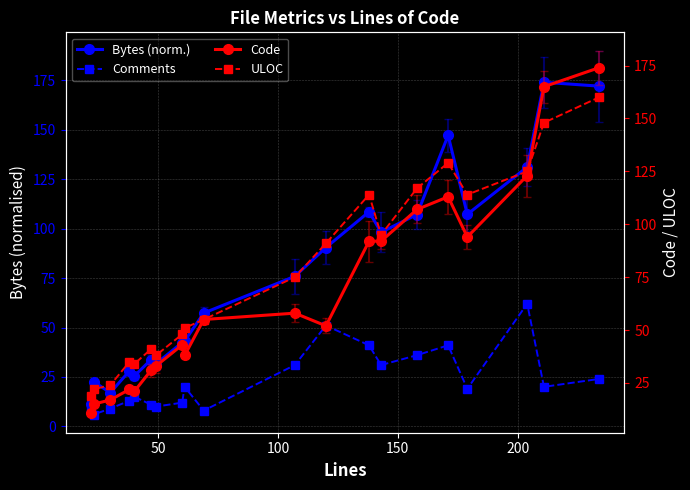

Is it true that Comments equals 6.2 at 7?

False